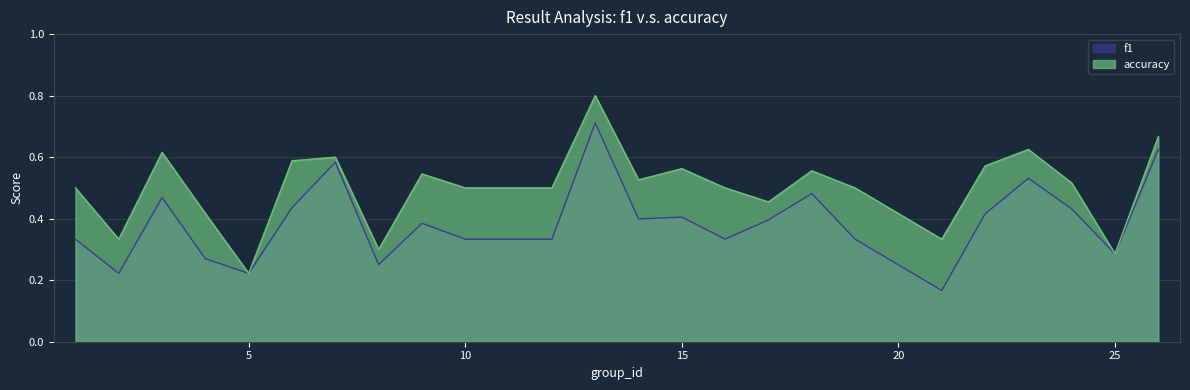

Reading right to left, extract all data points from this chart.

f1: 0.6	0.3	0.4	0.5	0.4	0.2	0.3	0.5	0.4	0.3	0.4	0.4	0.7	0.3	0.3	0.4	0.3	0.6	0.4	0.2	0.3	0.5	0.2	0.3
accuracy: 0.7	0.3	0.5	0.6	0.6	0.3	0.5	0.6	0.5	0.5	0.6	0.5	0.8	0.5	0.5	0.5	0.3	0.6	0.6	0.2	0.4	0.6	0.3	0.5